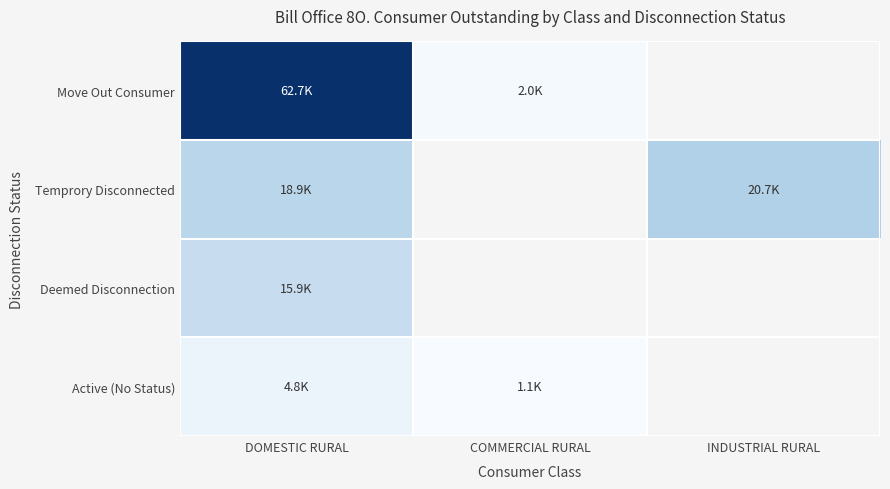

The value of Deemed Disconnection at DOMESTIC RURAL is 23327.6. True or false?

False